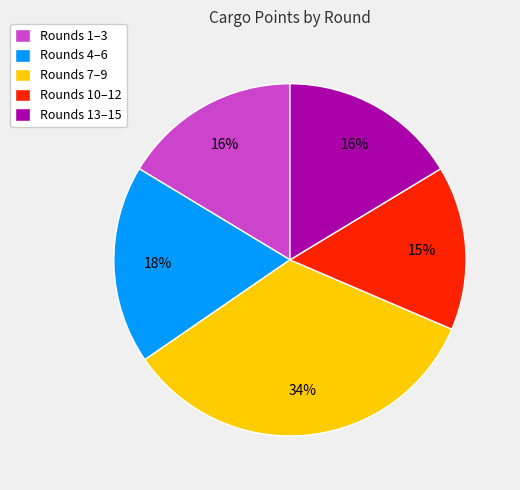

The Rounds 7–9 slice represents 29% of the pie. True or false?

False